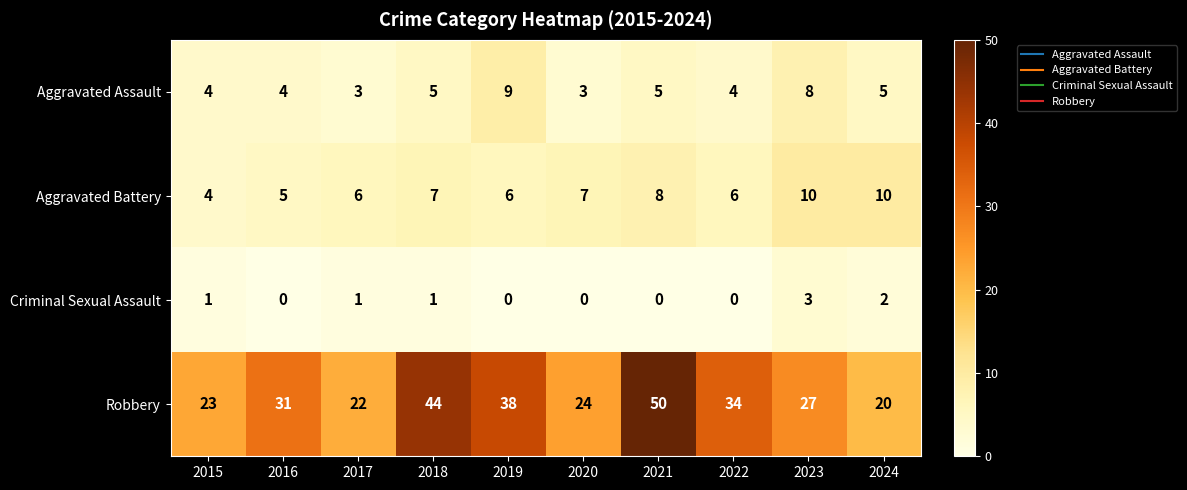

Which category has the highest value across all series?

2021